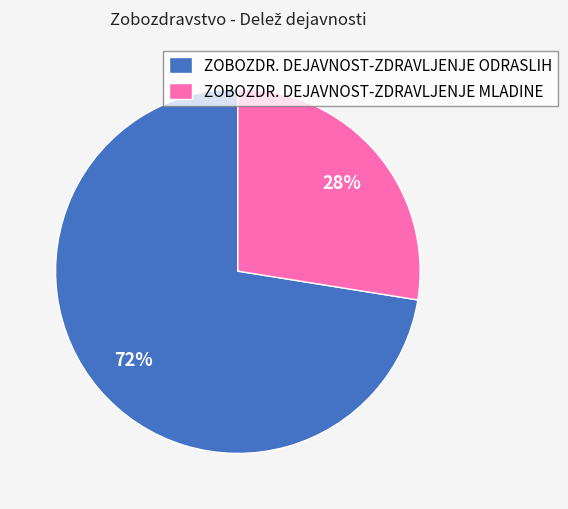

Which slice is the smallest?

ZOBOZDR. DEJAVNOST-ZDRAVLJENJE MLADINE